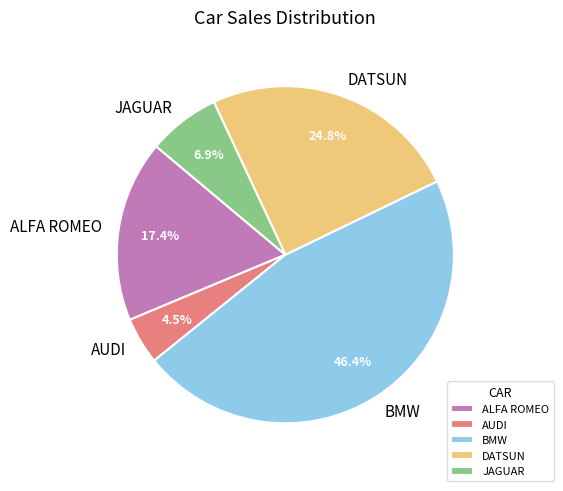

Which has a higher value, DATSUN or AUDI?

DATSUN